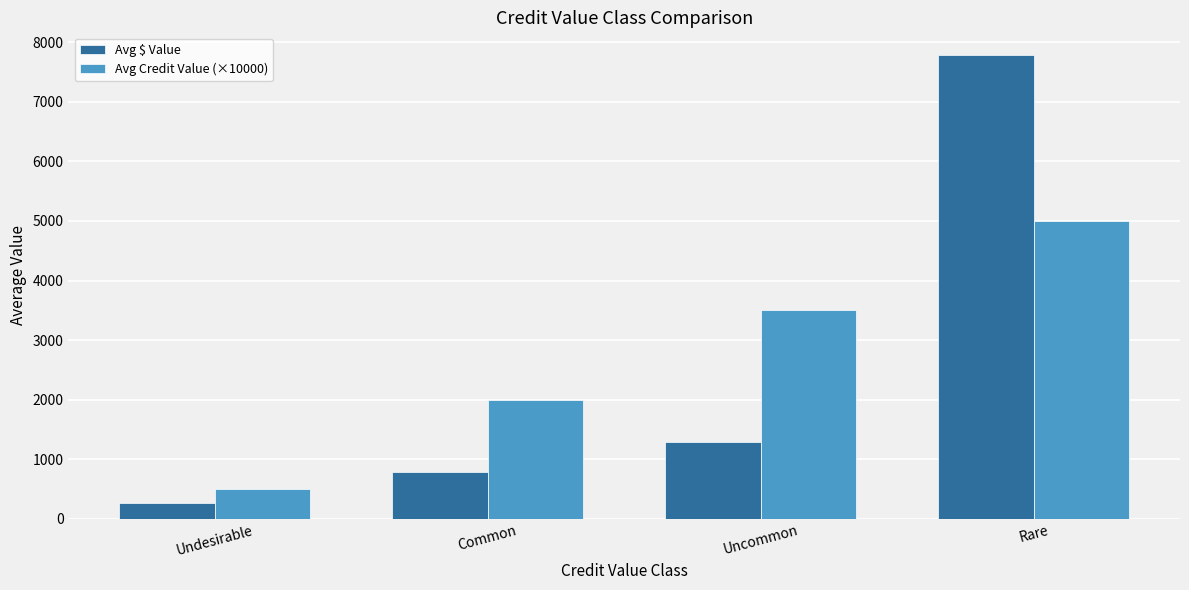

What is the label of the 1st bar from the right?

Rare